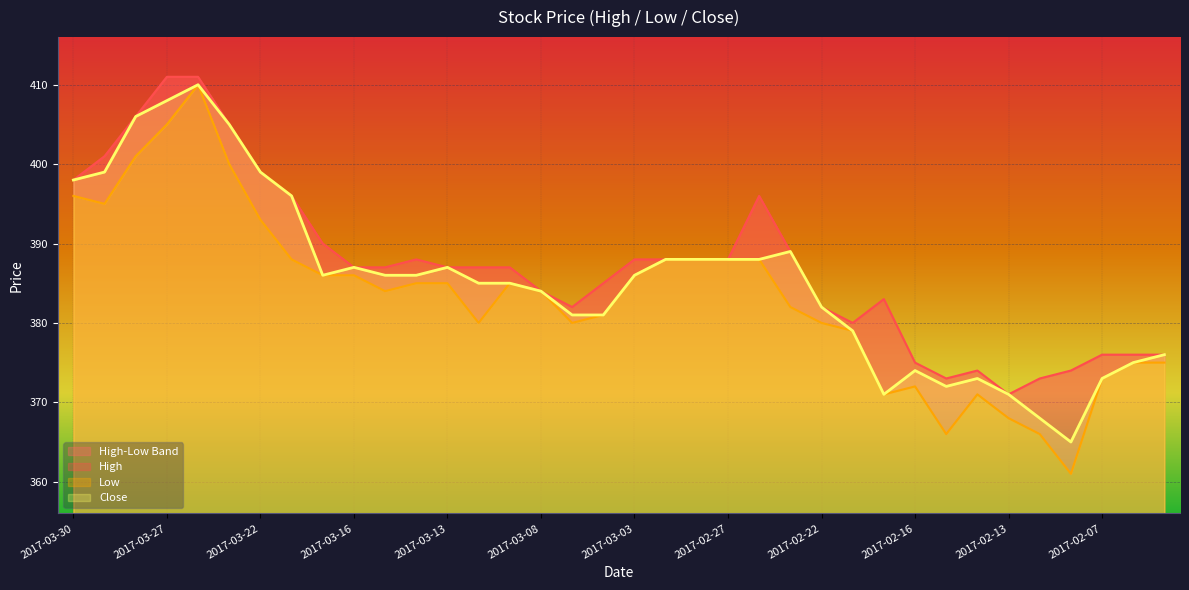

What position from the right is 2017-02-10?

5